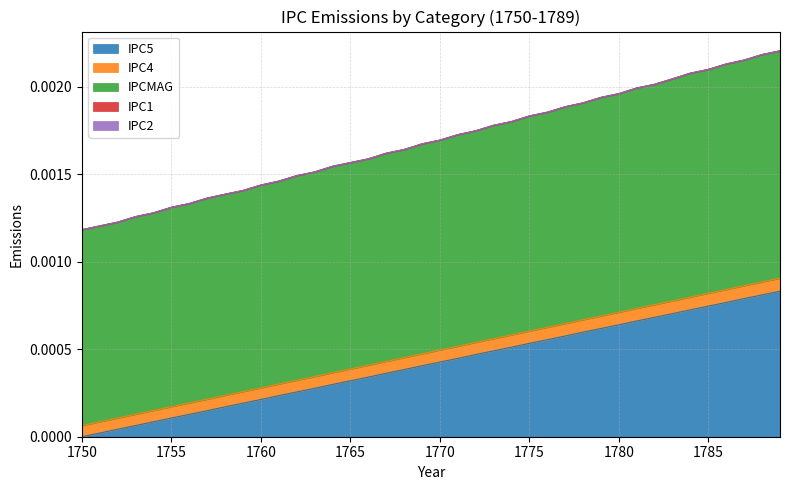

Does the chart display data point markers on the line(s)?

No